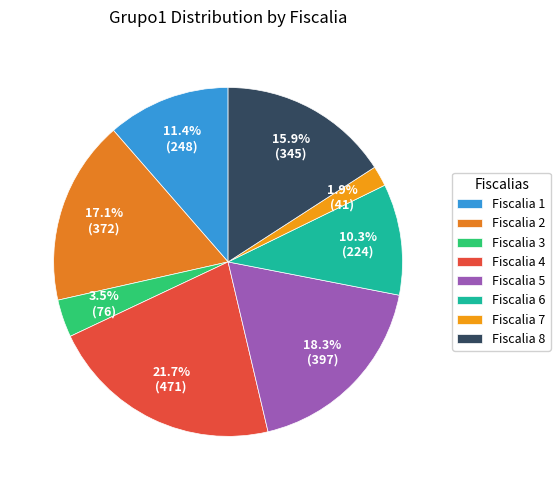

To the nearest percent, what is the difference between the largest and smallest slice percentages?

20%